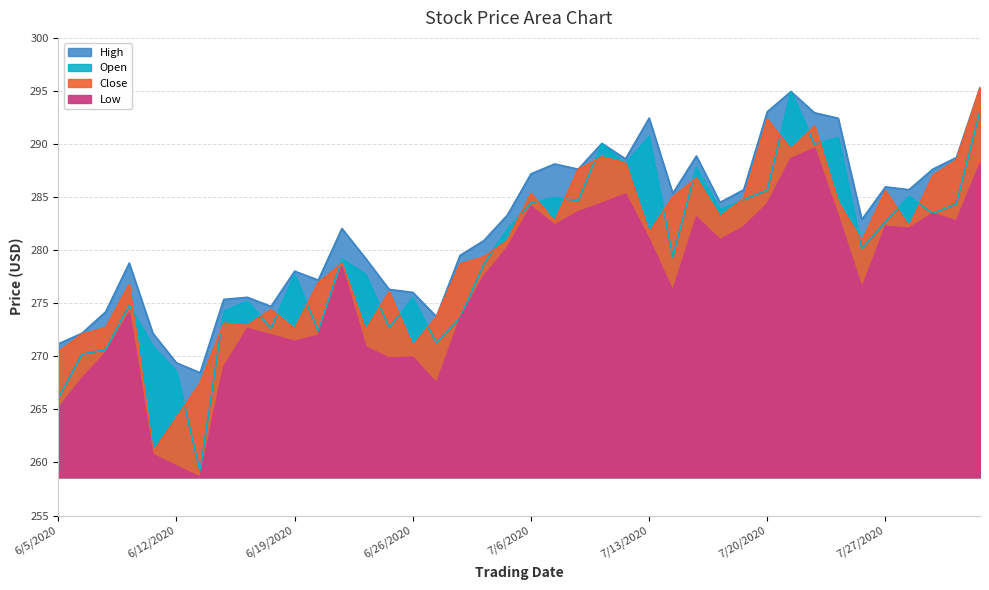

What is the label of the 11th point from the left?

6/19/2020